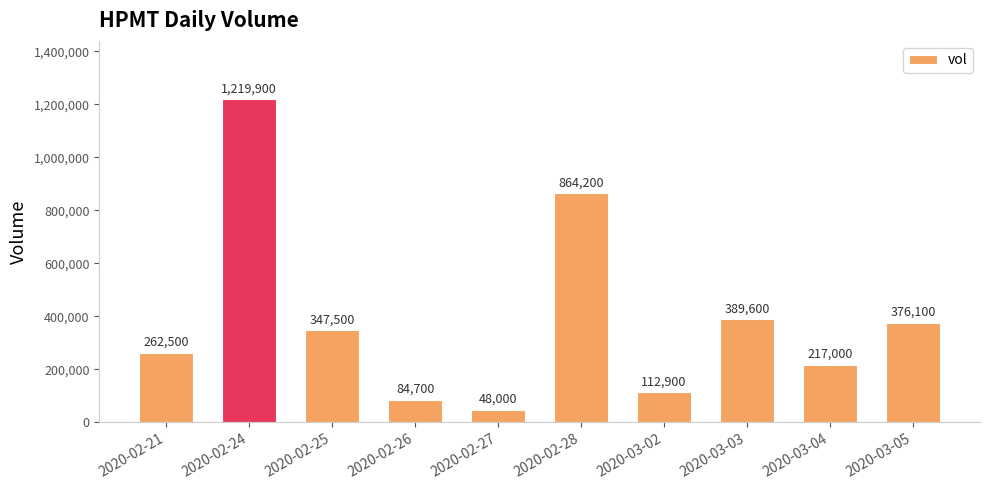

Approximately how many times larger is the value at 2020-03-03 compared to 2020-02-24?

0.3